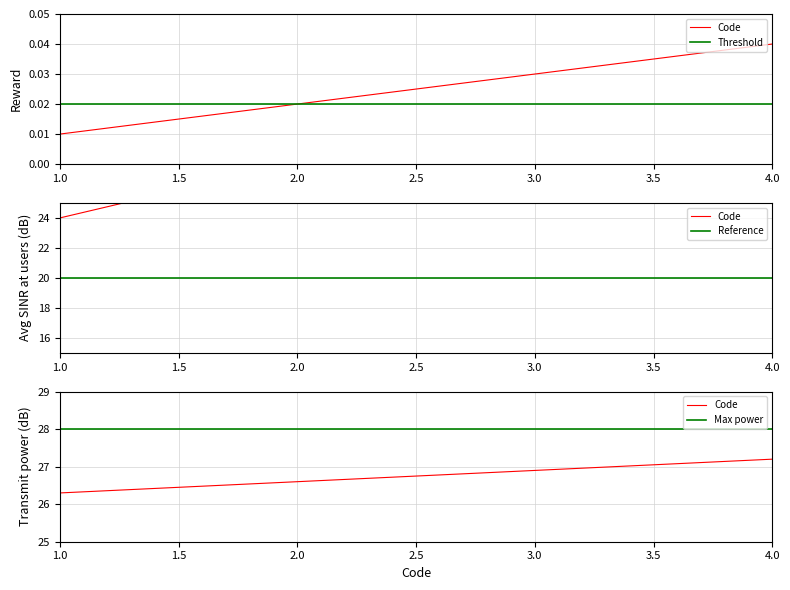

Is it true that the value at 3.0 is 0.0?

True